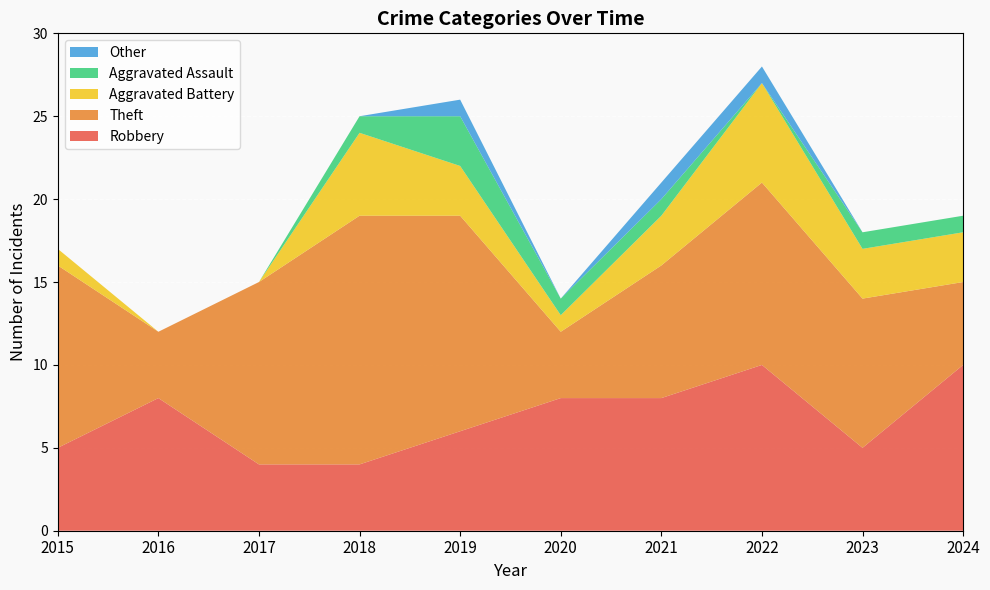

Reading left to right, what are all the values shown in this chart?

Robbery: 5	8	4	4	6	8	8	10	5	10
Theft: 11	4	11	15	13	4	8	11	9	5
Aggravated Battery: 1	0	0	5	3	1	3	6	3	3
Aggravated Assault: 0	0	0	1	3	1	1	0	1	1
Other: 0	0	0	0	1	0	1	1	0	0